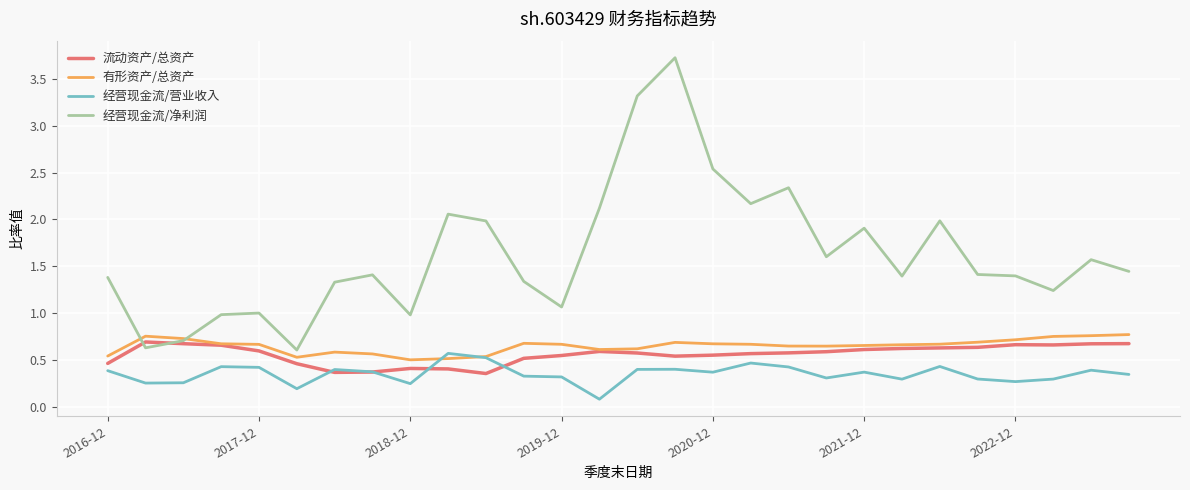

What is the maximum value shown in the chart?

3.7